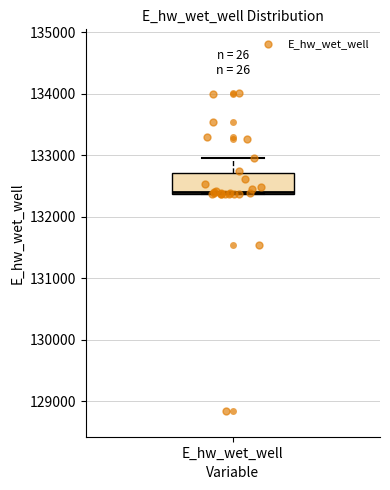

Where is the lower edge of the box for E_hw_wet_well on the y-axis? The values are not printed on the chart, so give them approximately, as read against the axis.

132400